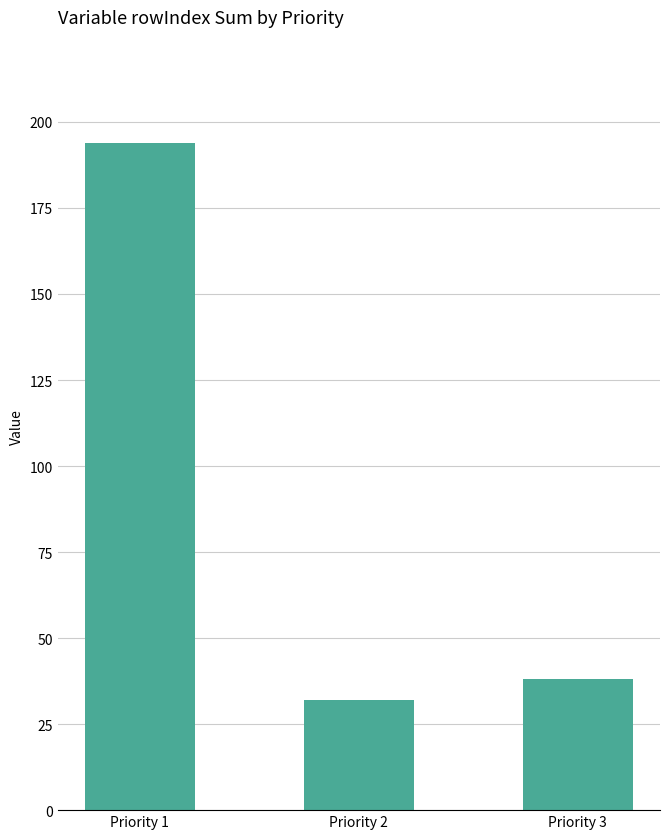

What is the approximate value at Priority 3?

38